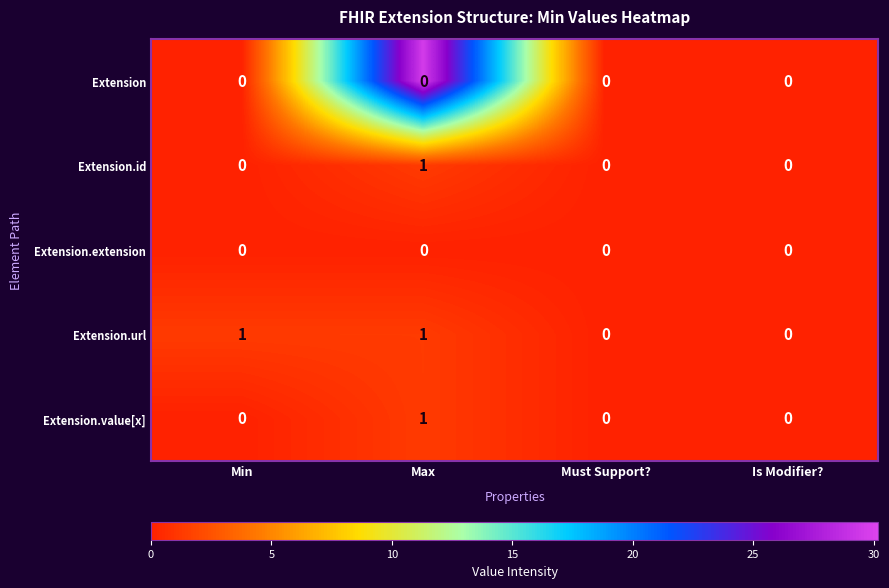

Which series has the largest total across all categories?

Extension.url